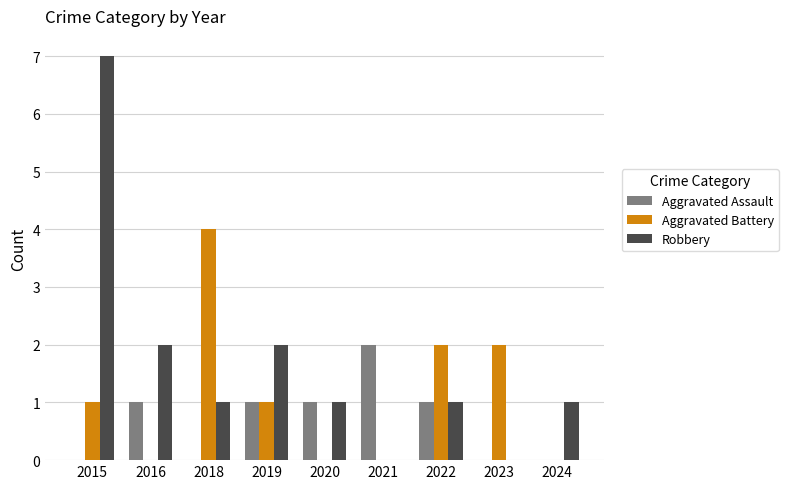

Reading left to right, transcribe all the data shown in this chart.

Aggravated Assault: 0	1	0	1	1	2	1	0	0
Aggravated Battery: 1	0	4	1	0	0	2	2	0
Robbery: 7	2	1	2	1	0	1	0	1